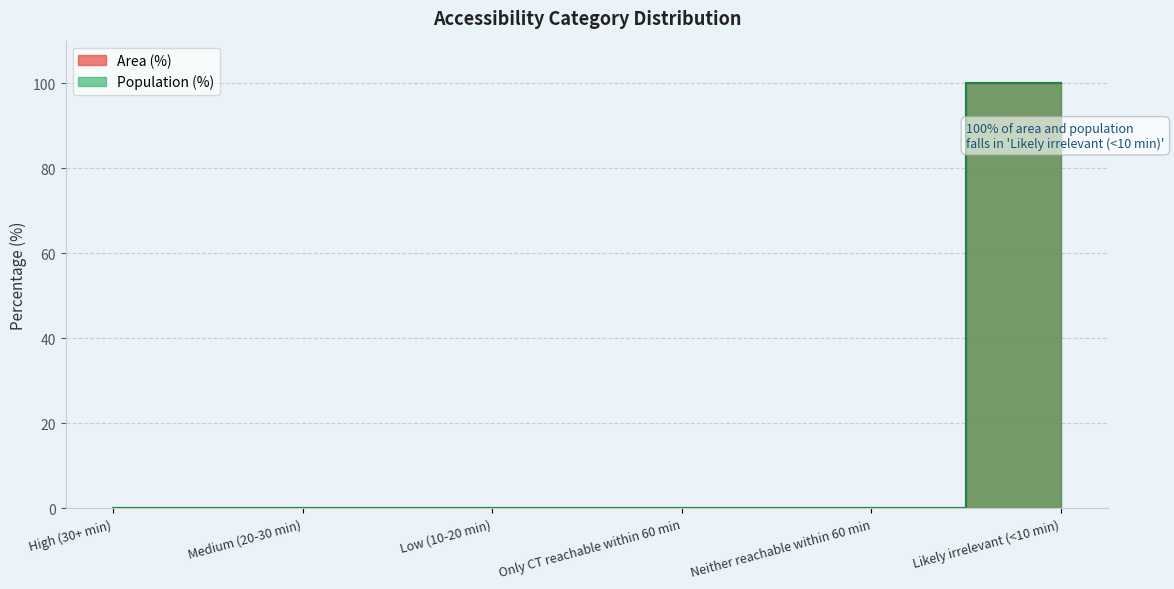

Count the number of data series in this chart.

2